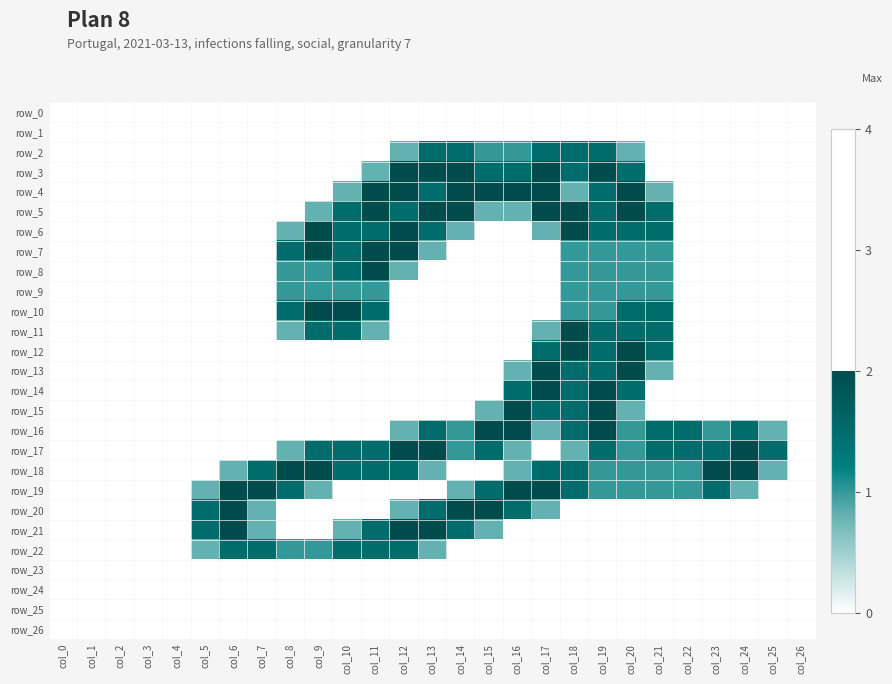

The value of row_20 at col_7 is 0.8. True or false?

True